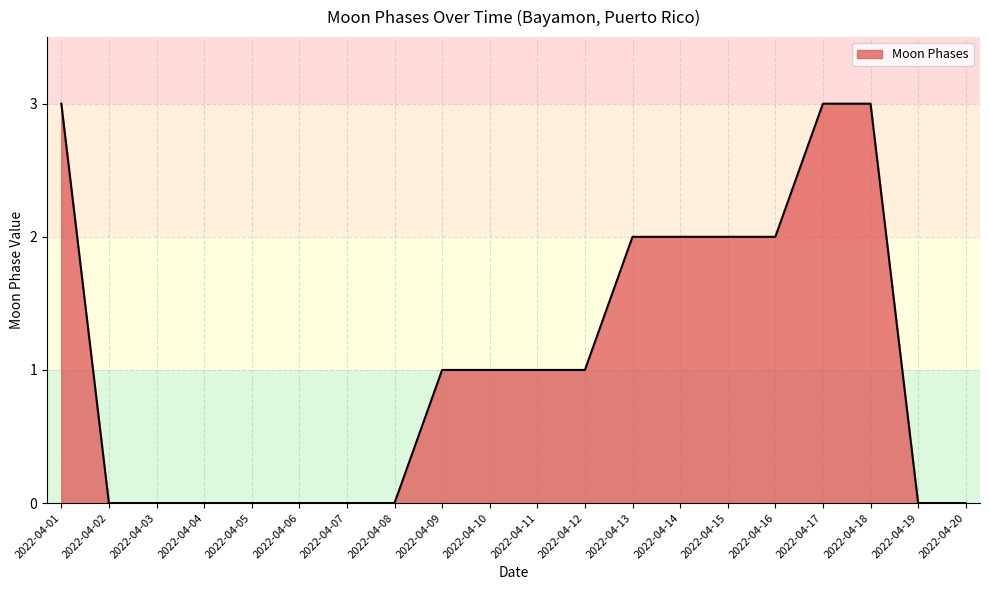

The chart shows a value of 0 at 2022-04-03. True or false?

True